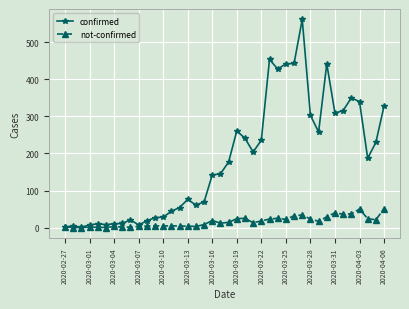

What is the average value of the not-confirmed series?

16